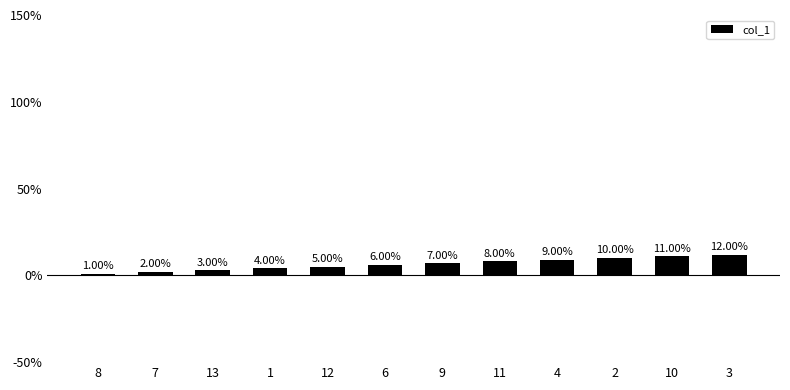

Are the bars grouped side by side (vs. stacked)?

No